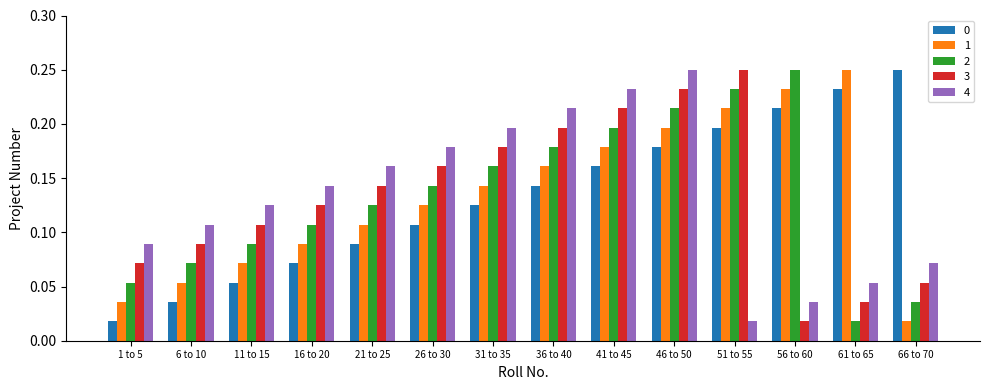

What is the sum of all 4 values?

1.9